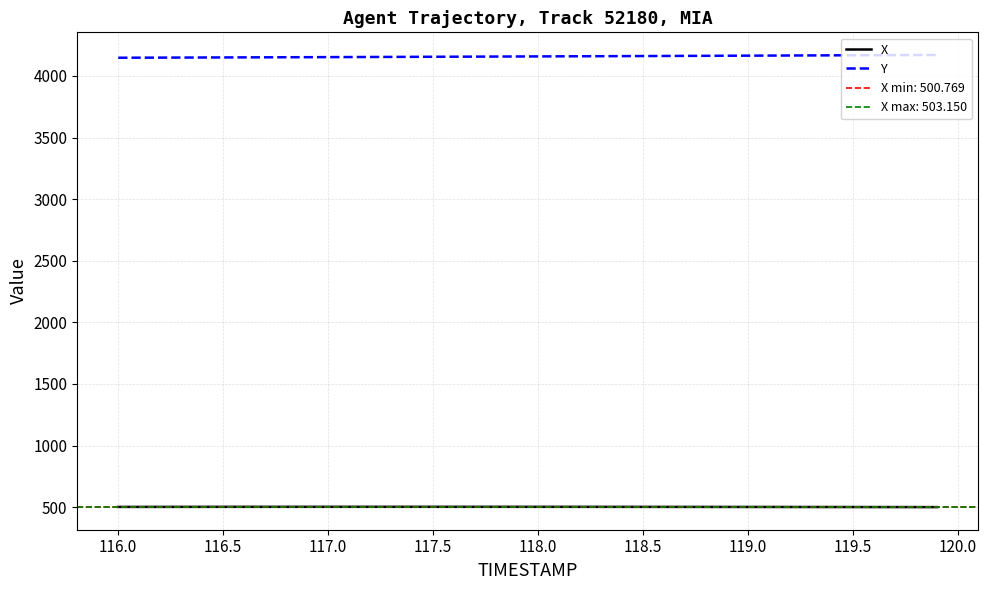

Rank the series by their average value, from lowest to highest.

X, Y